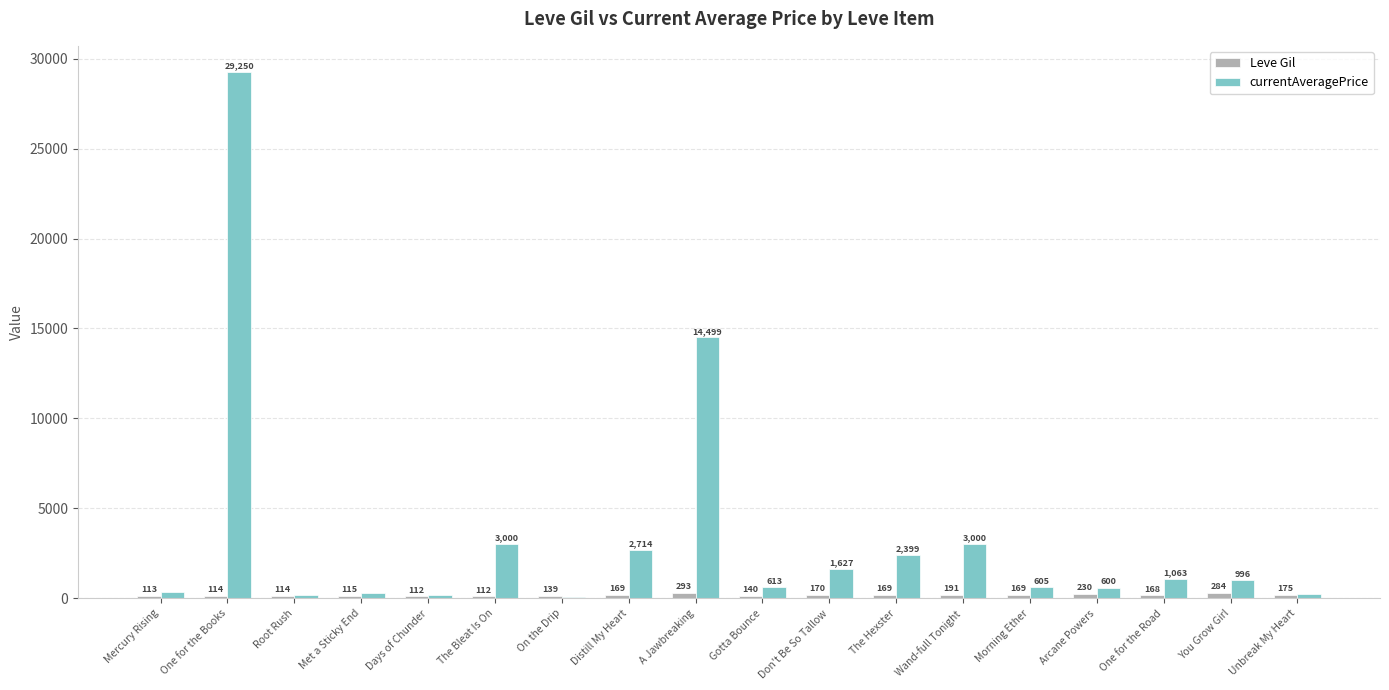

Which series has the largest total across all categories?

currentAveragePrice